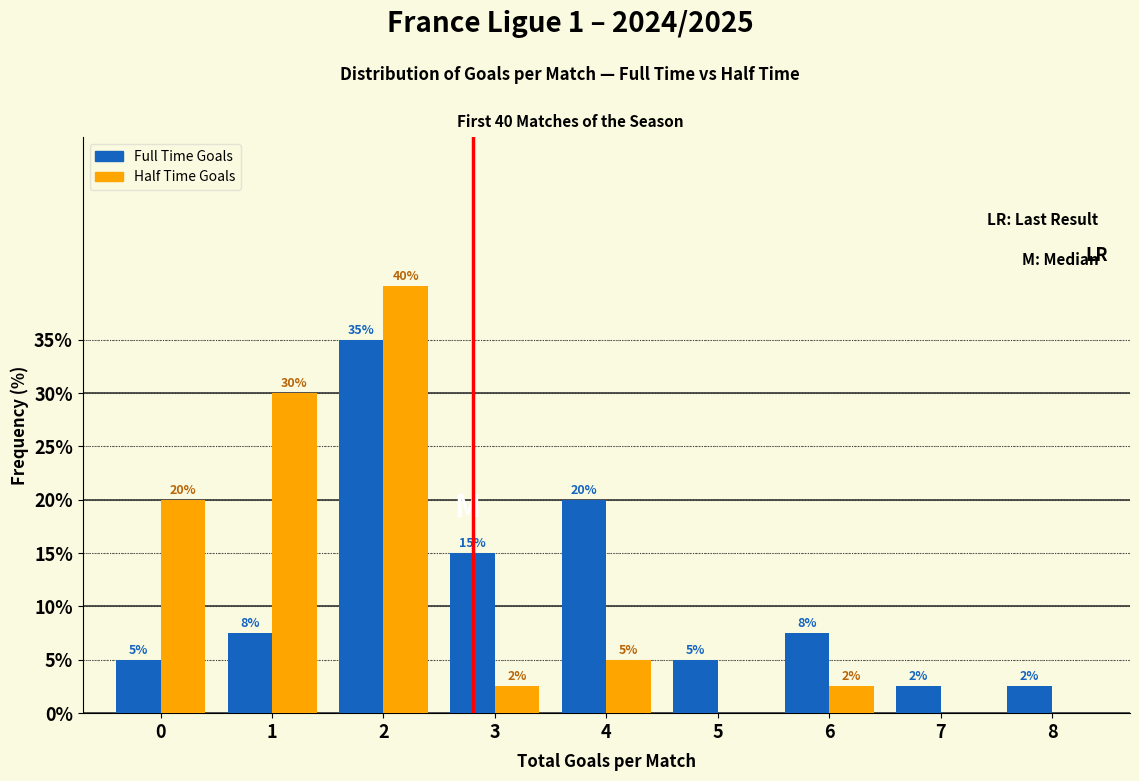

What is the highest value of the Full Time Goals series?

35.0